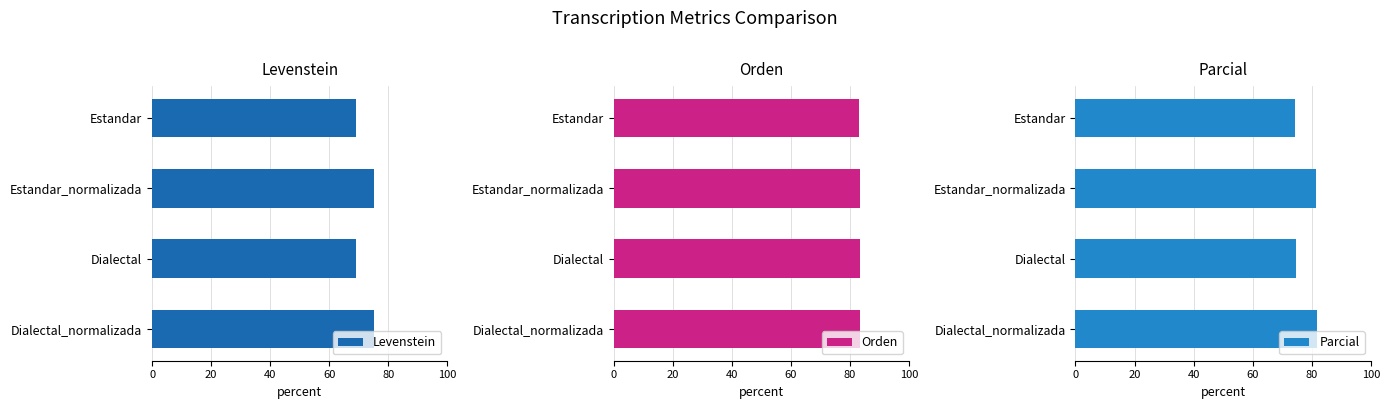

What value does the Orden series have at Dialectal?

83.2